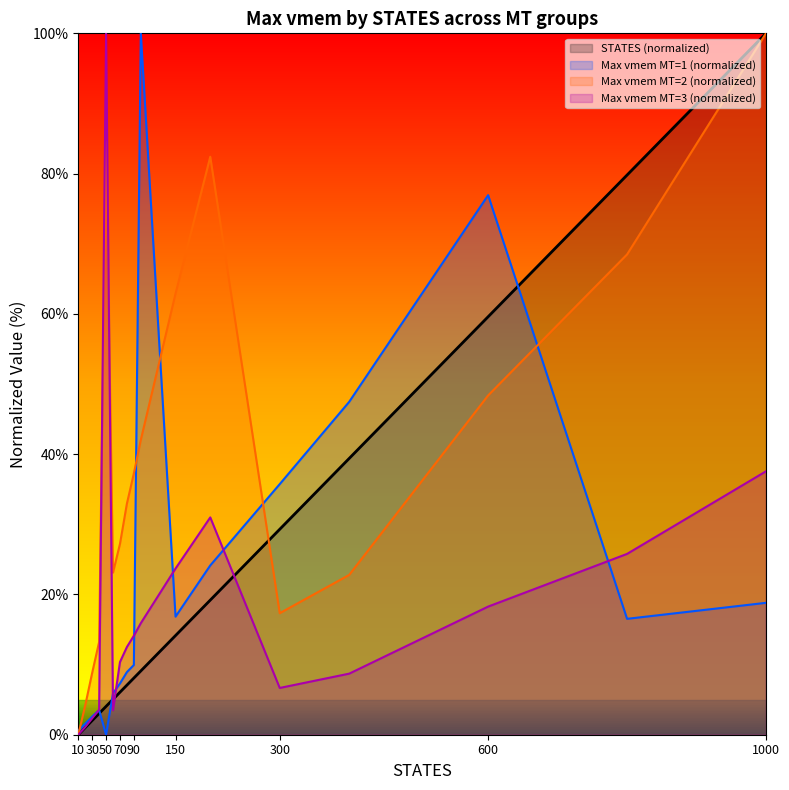

Where do Max vmem MT3 and STATES first cross each other?

50 and 60